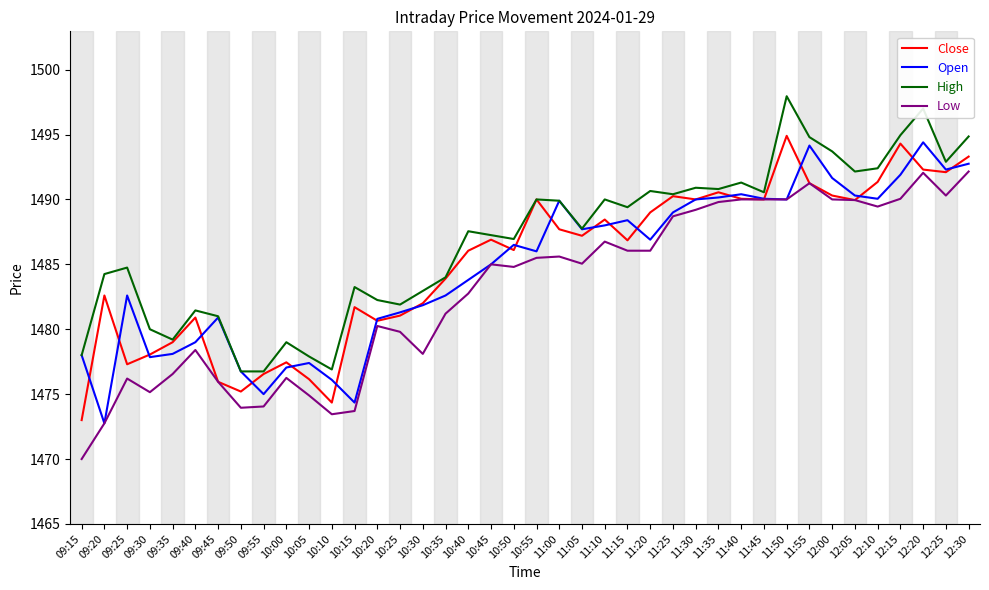

At which category does Open reach its first local peak?

09:25